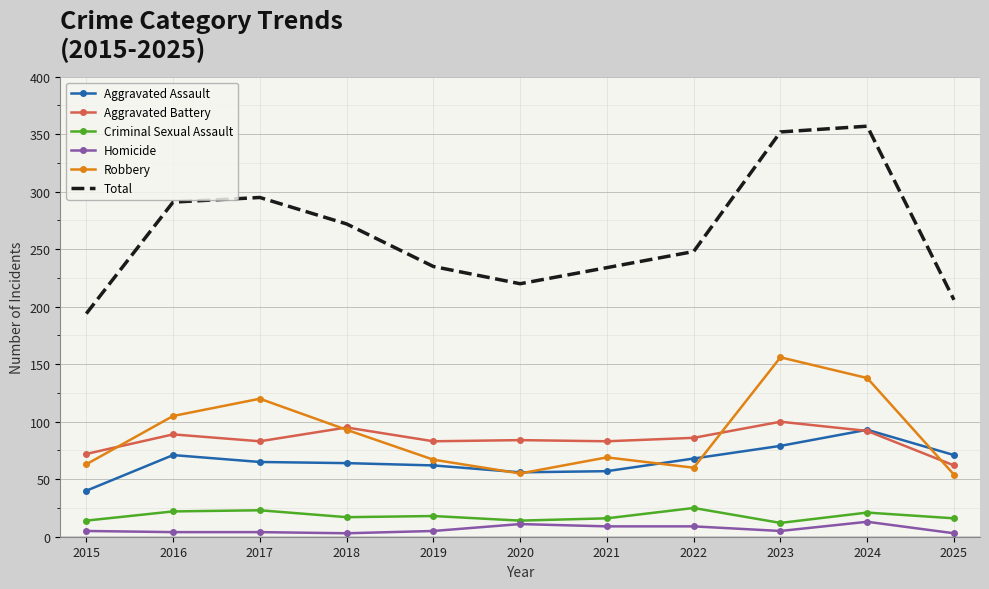

At which category does Aggravated Battery reach its first local valley?

2017